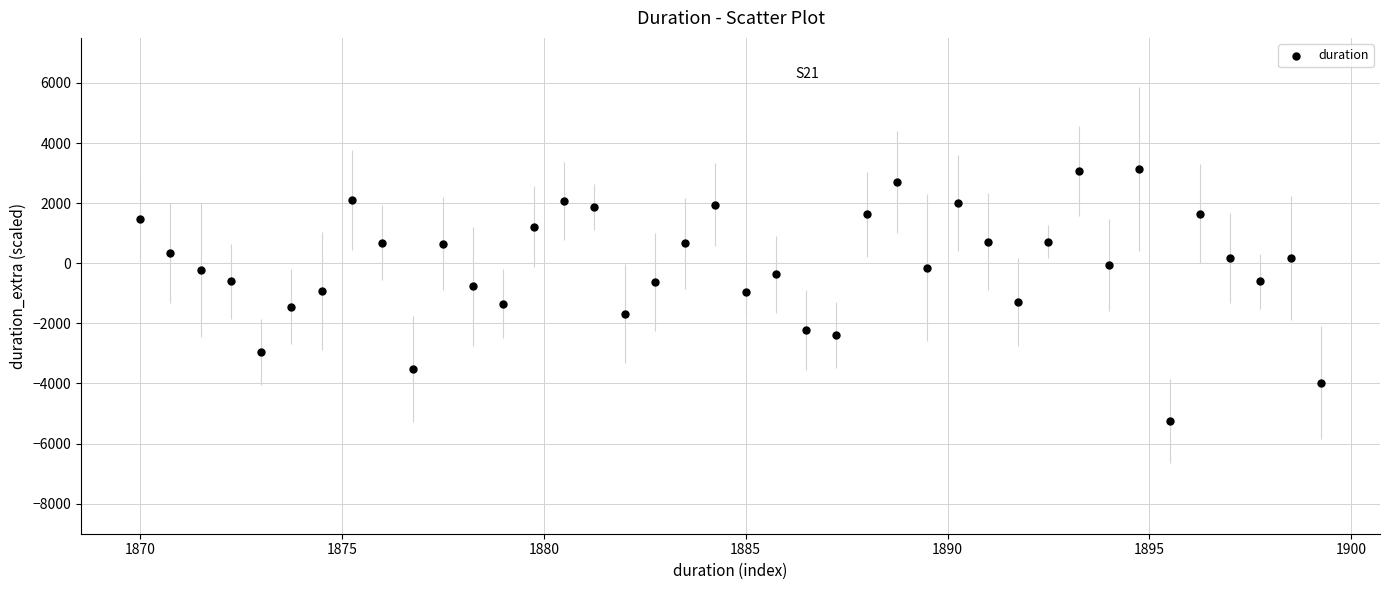

What is the range of X values (max minus min)?

29.2